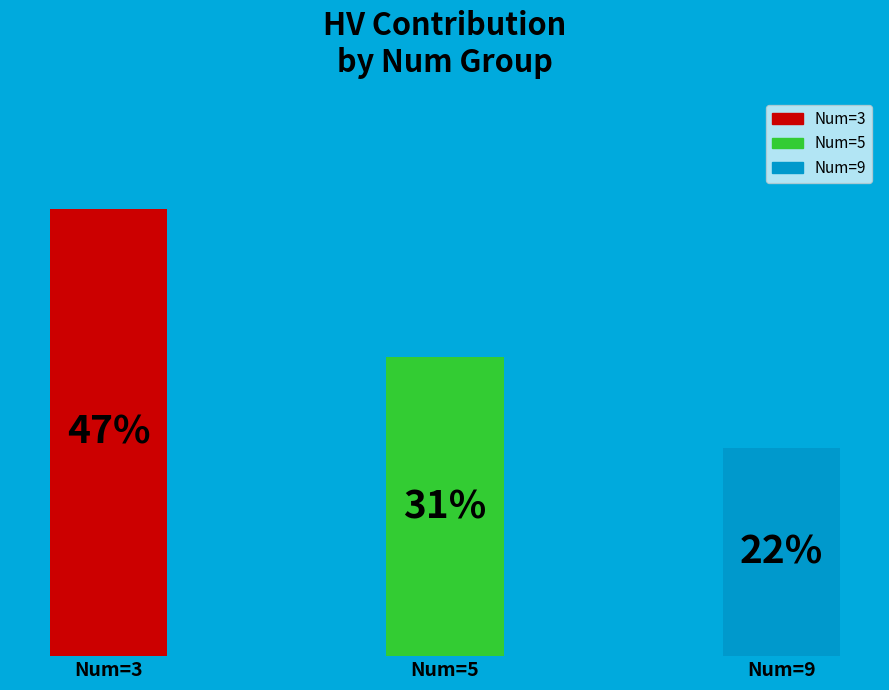

Is 3 the majority of the pie?

No